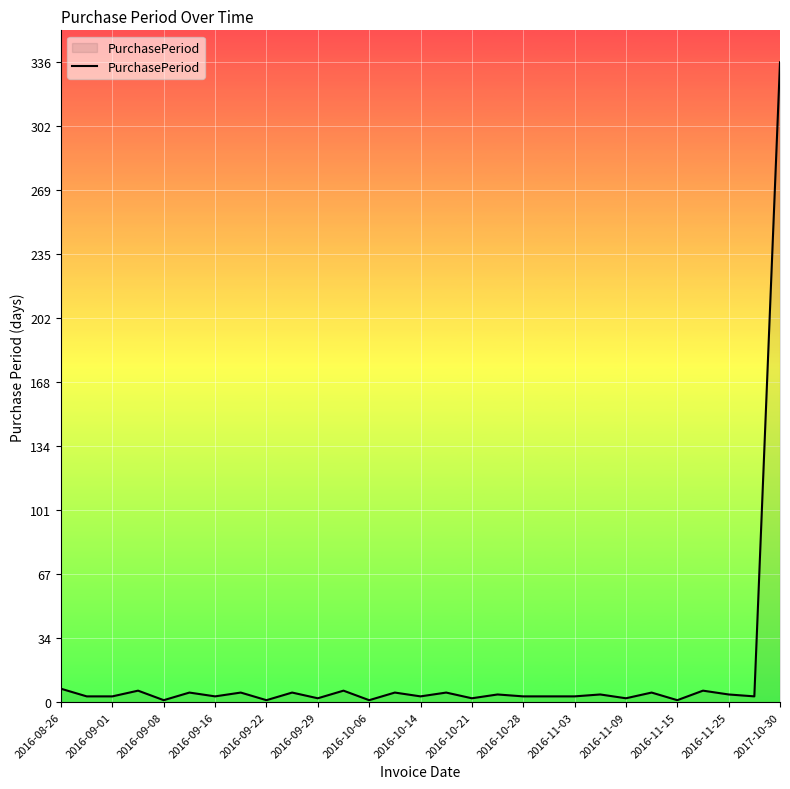

At which category does the chart reach its peak across all series?

2017-10-30